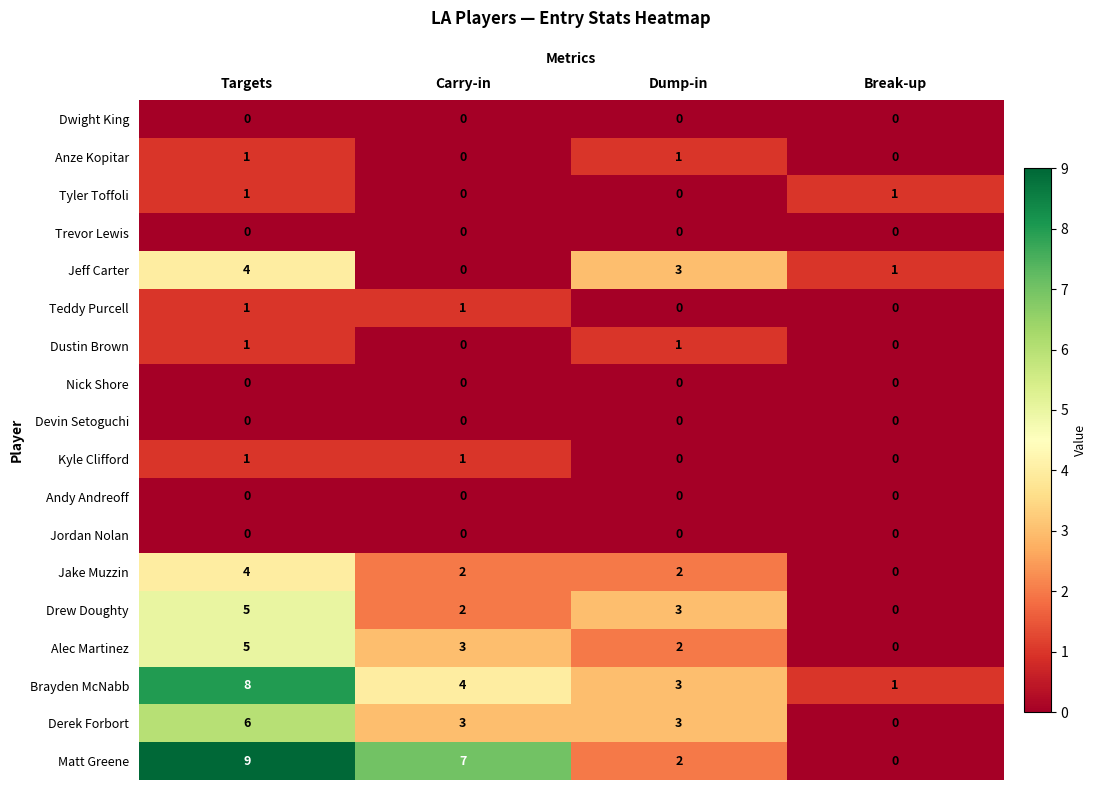

The value of Dwight King at Dump-in is 0. True or false?

True